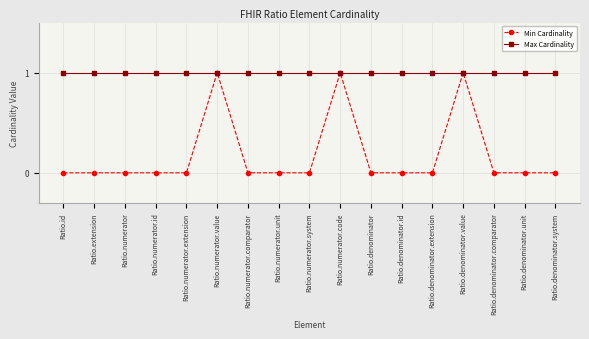

List the series in order of their overall mean, lowest first.

Min Cardinality, Max Cardinality